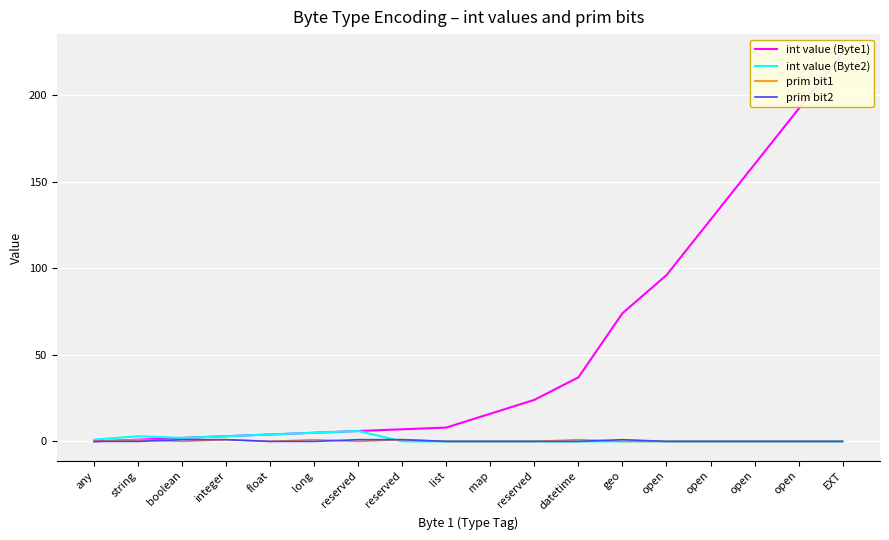

How many interior local peaks does the prim bit1 series have?

5